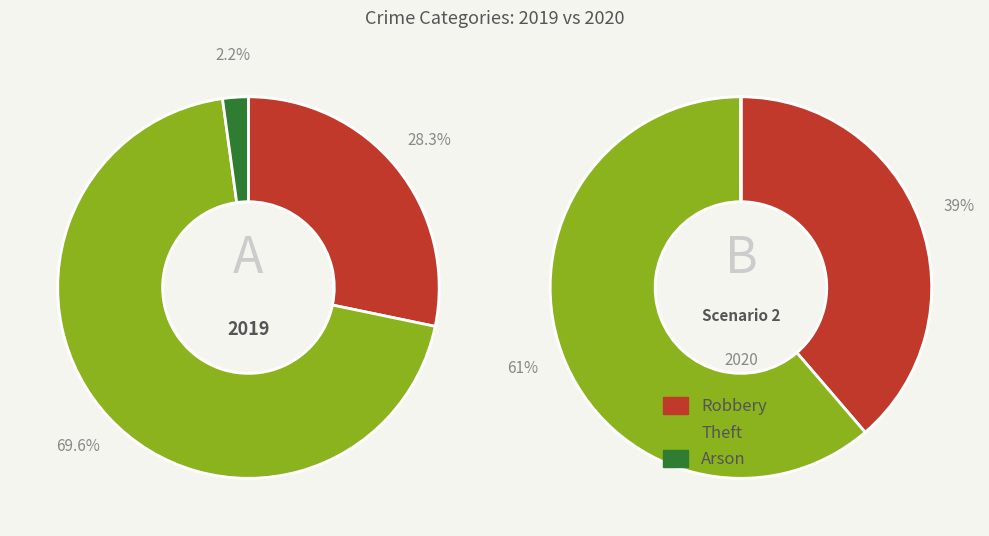

Rank the series by their maximum value, from lowest to highest.

values_2020, values_2019